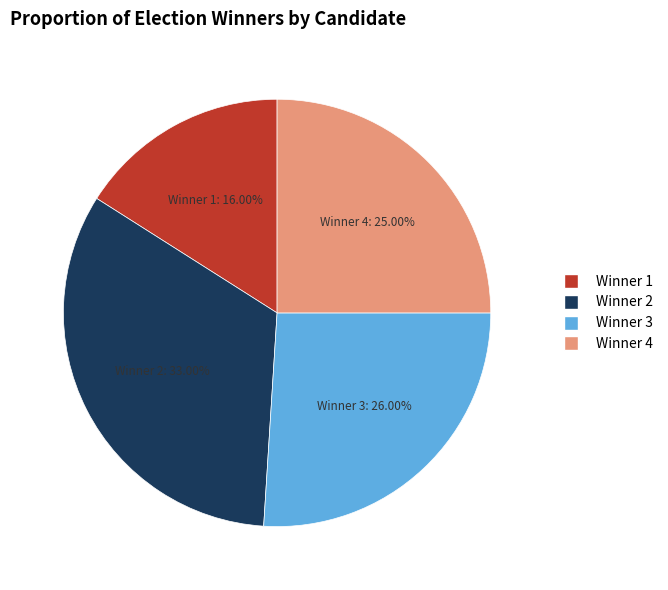

What portion of the pie excludes Winner 4?

75.0%